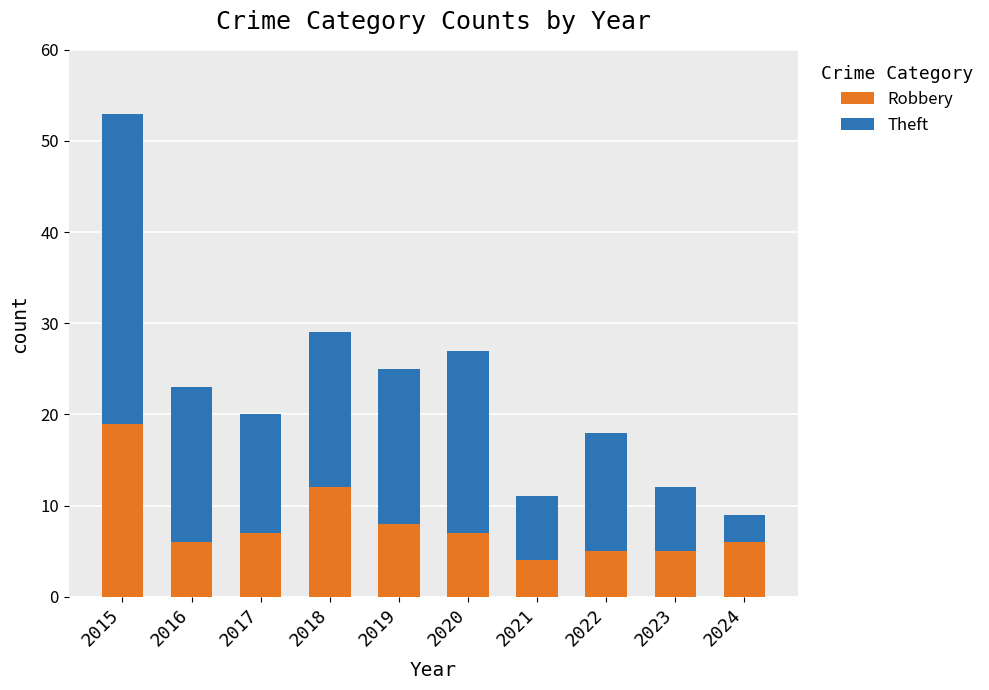

At which label is Robbery closest to 11?

2018